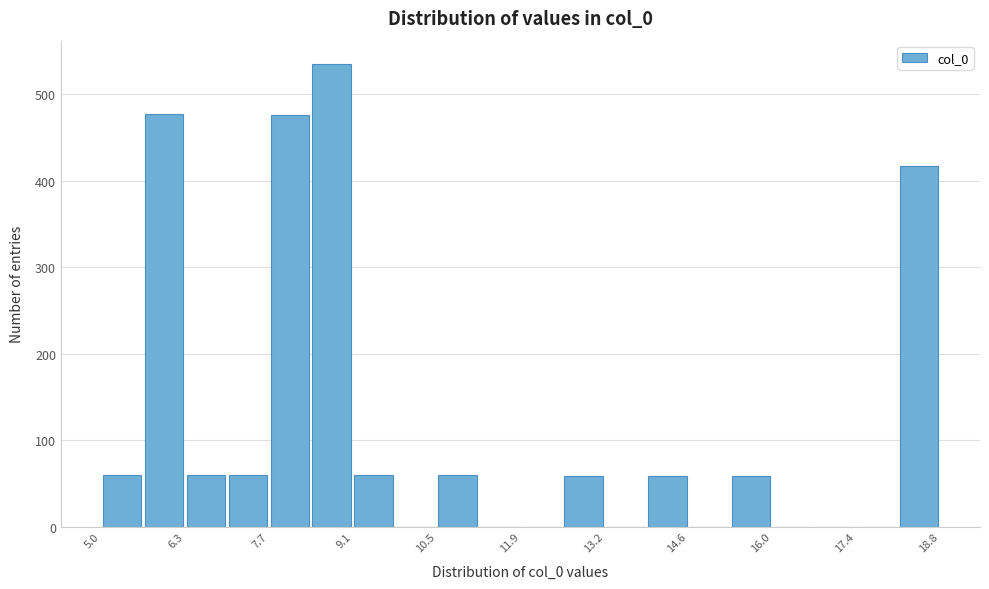

Read against the x-axis, roughly where is the centre of the tallest bar?

8.8